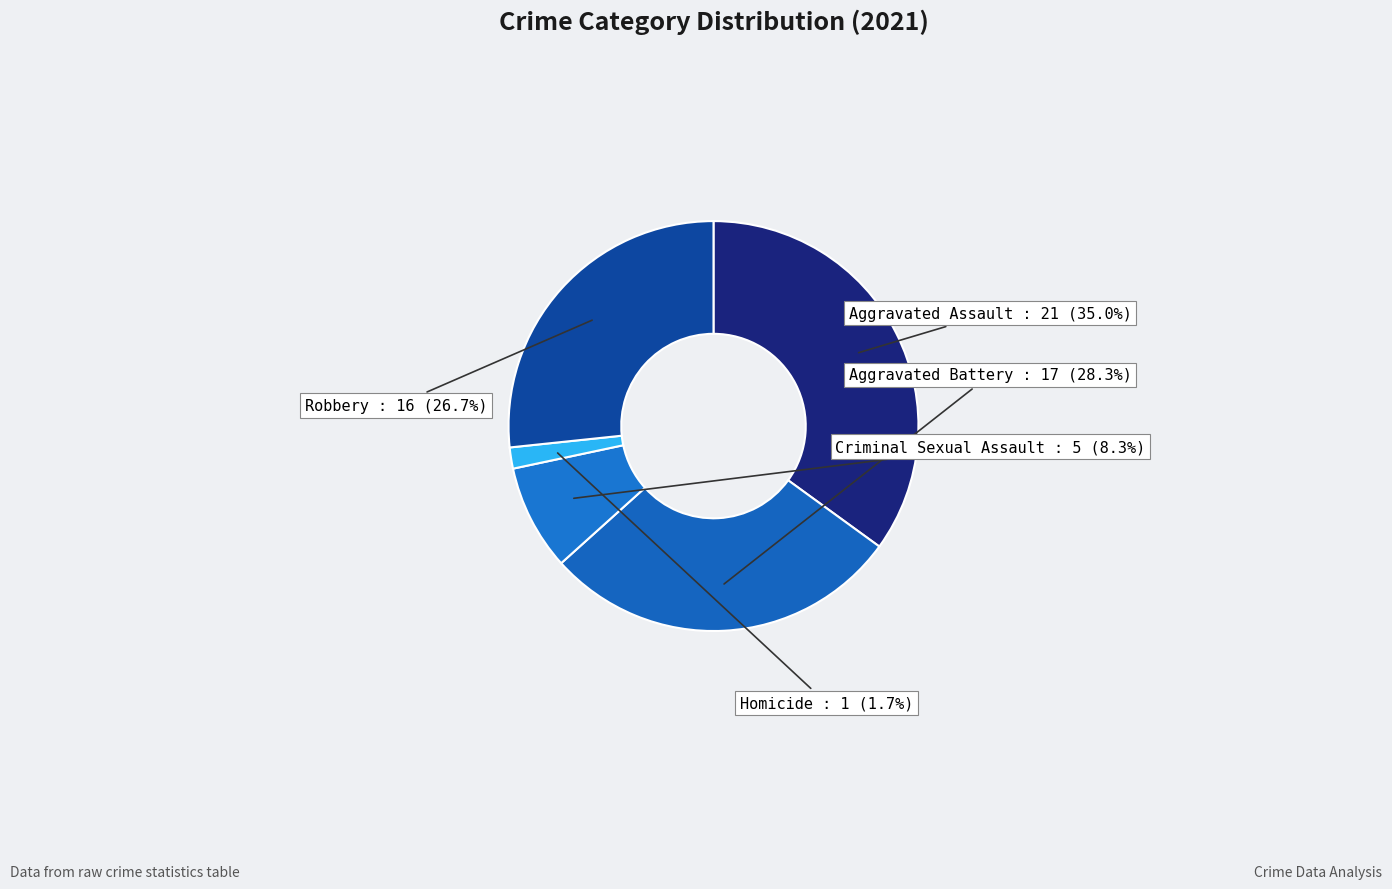

True or false: Criminal Sexual Assault accounts for 14% of the total.

False